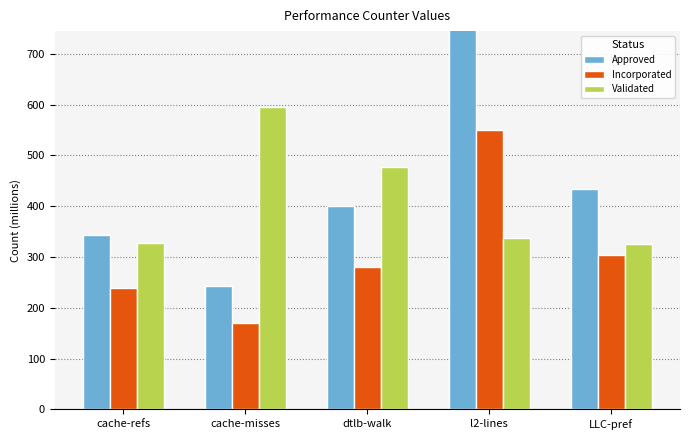

What is the label of the 1st bar from the left?

cache-refs